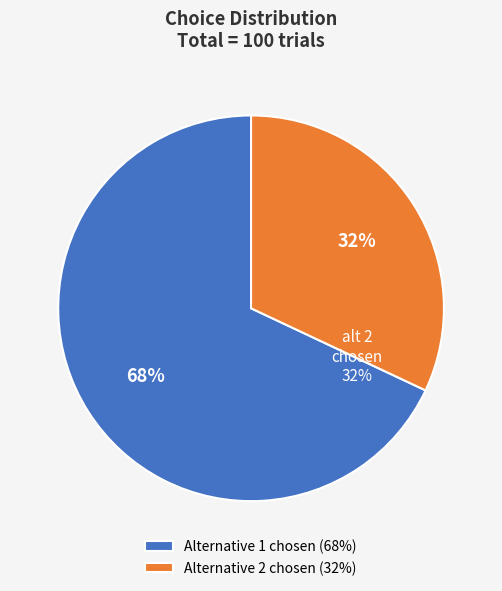

What percentage is the false slice, to the nearest percent?

32%